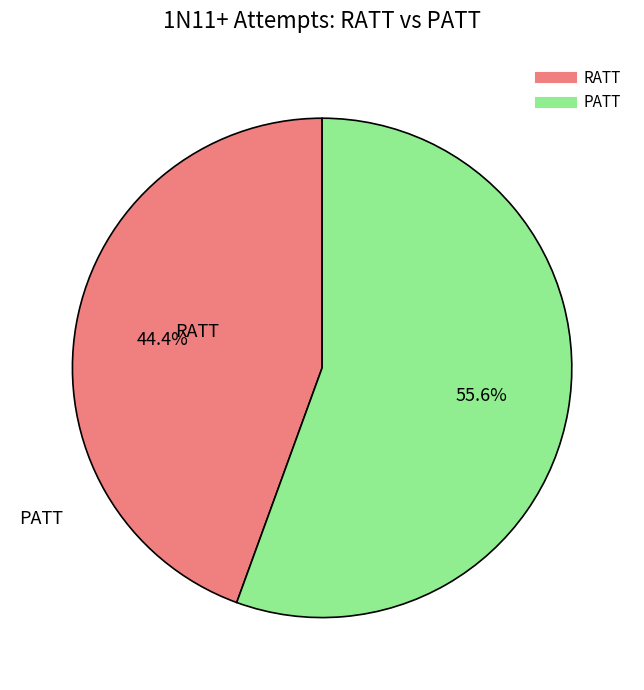

Count the number of slices in the pie.

2